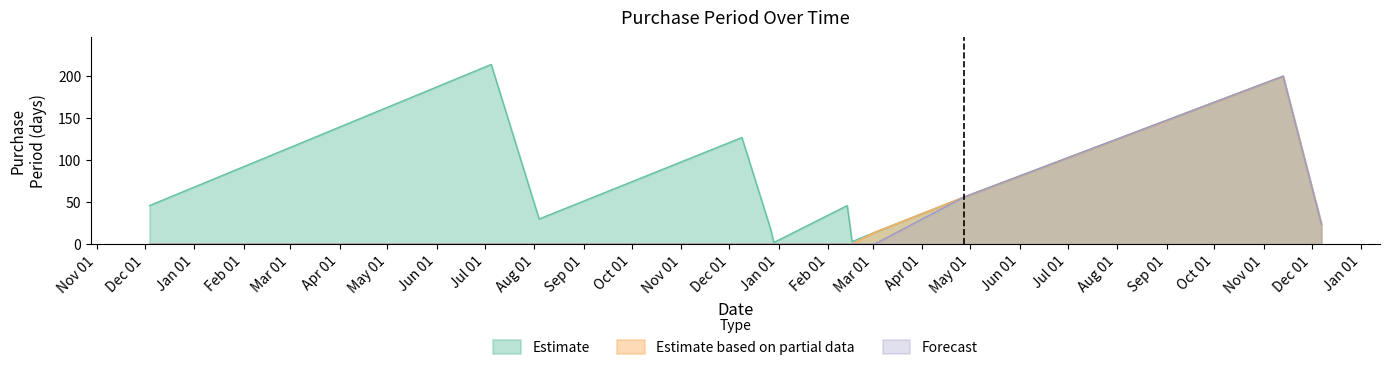

Does the chart have visible grid lines?

No